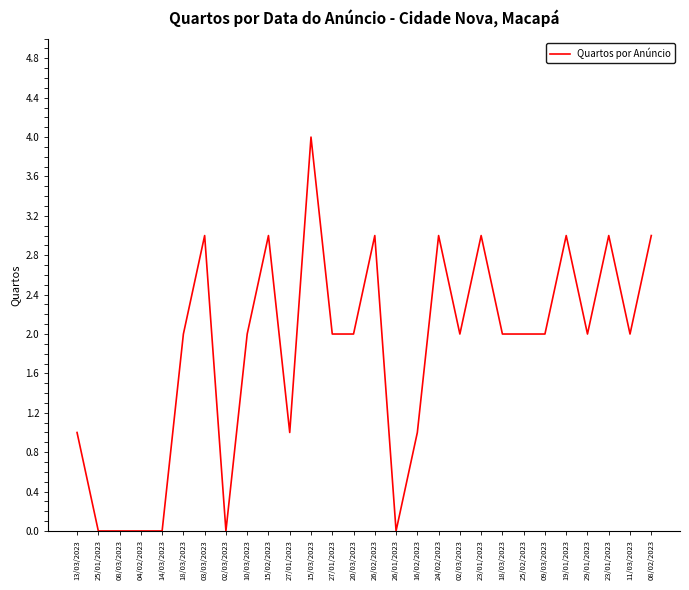

Where is the first local minimum?

02/03/2023